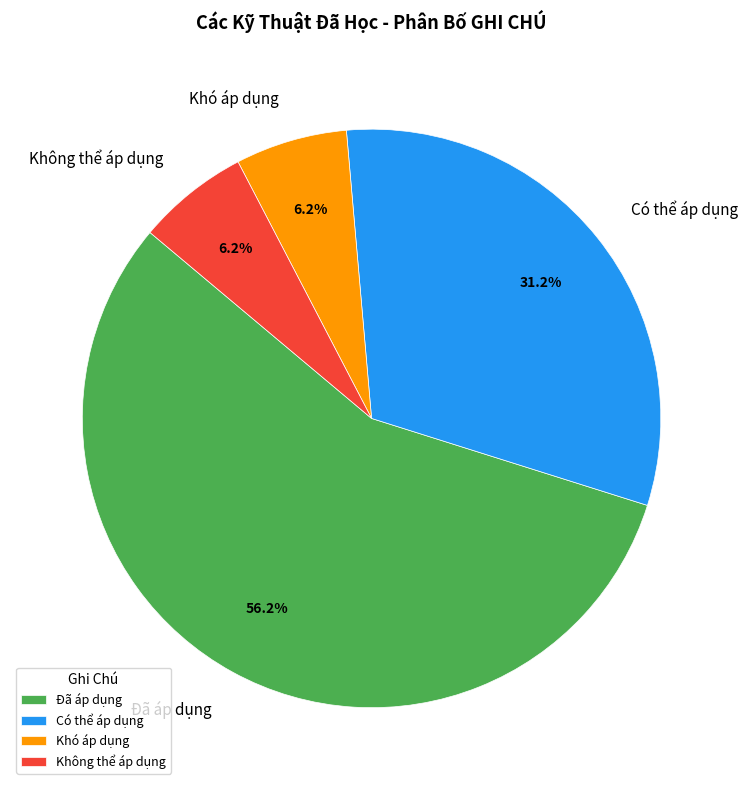

To the nearest percent, what percentage of the pie is Khó áp dụng?

6%